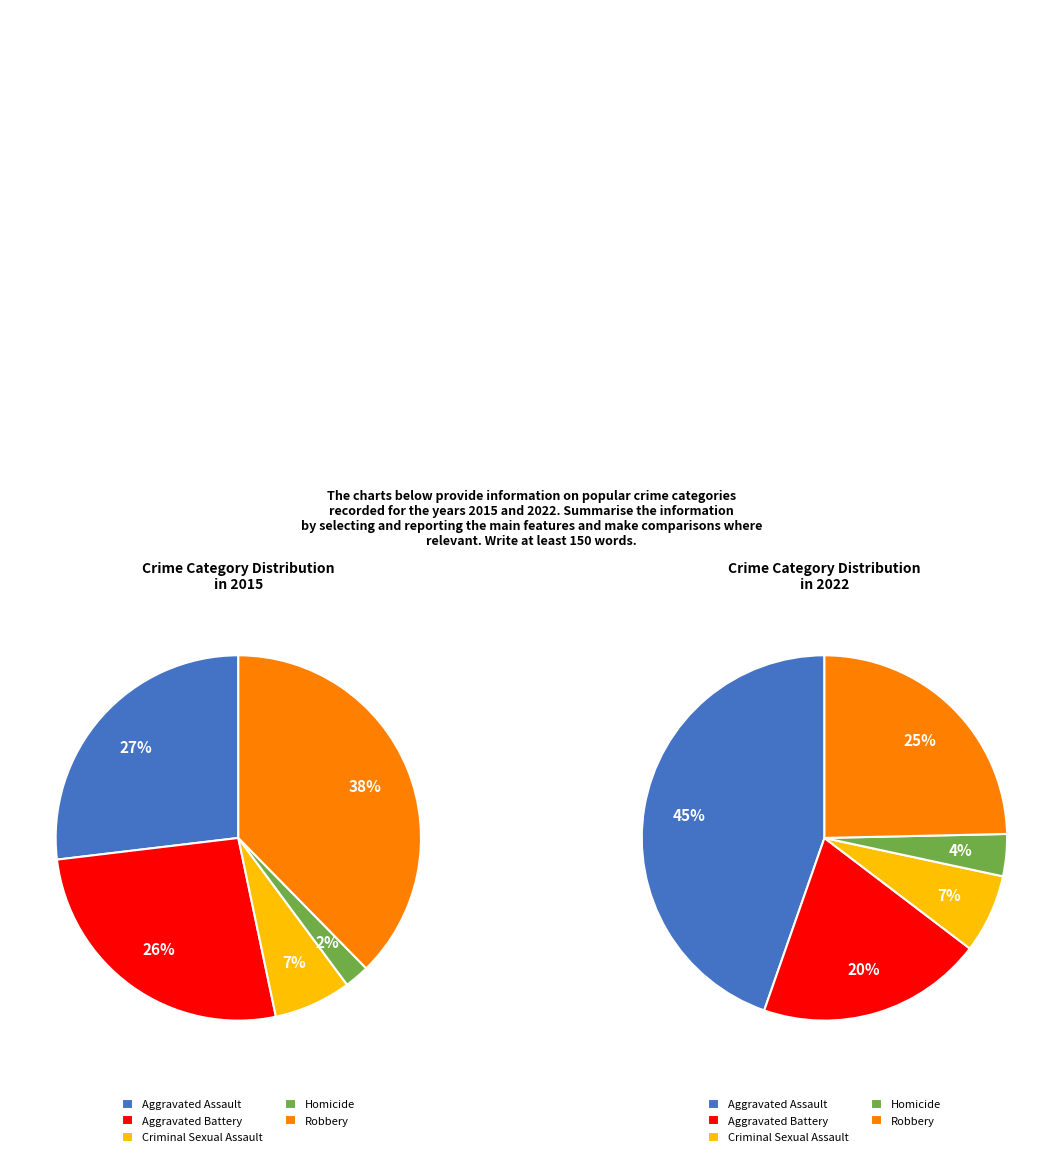

How many slices are in this pie chart?

5